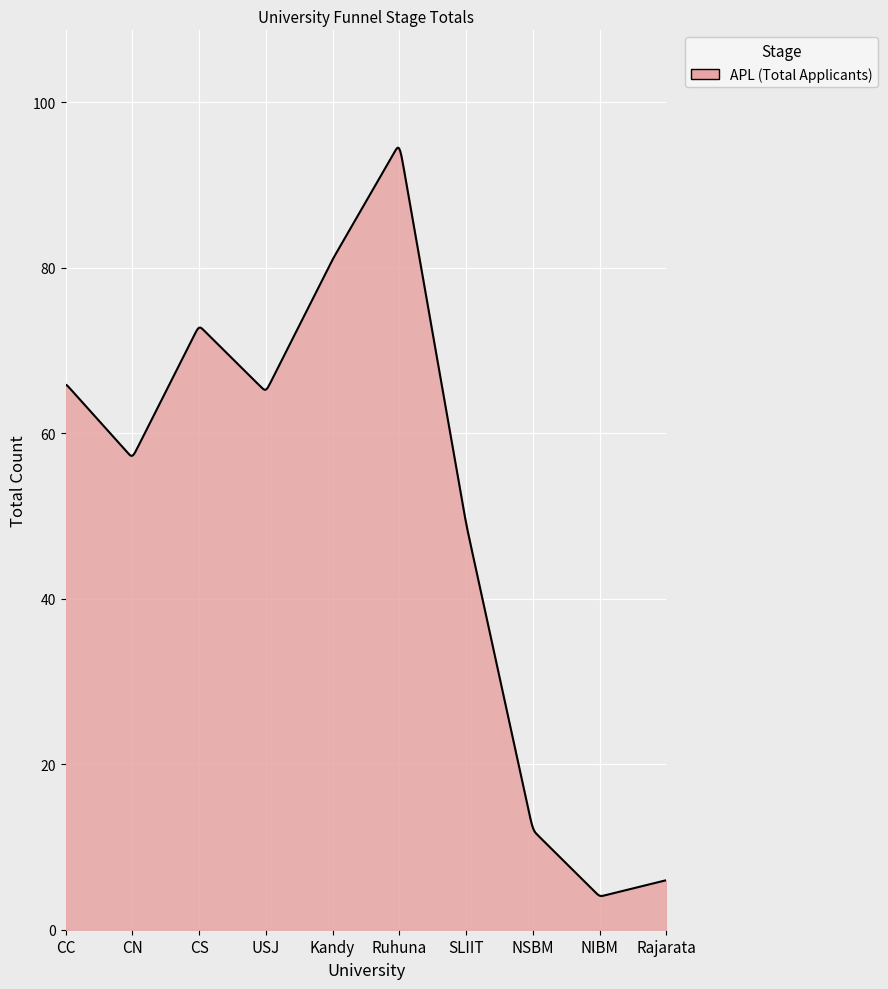

What is the minimum value shown in the chart?

4.1